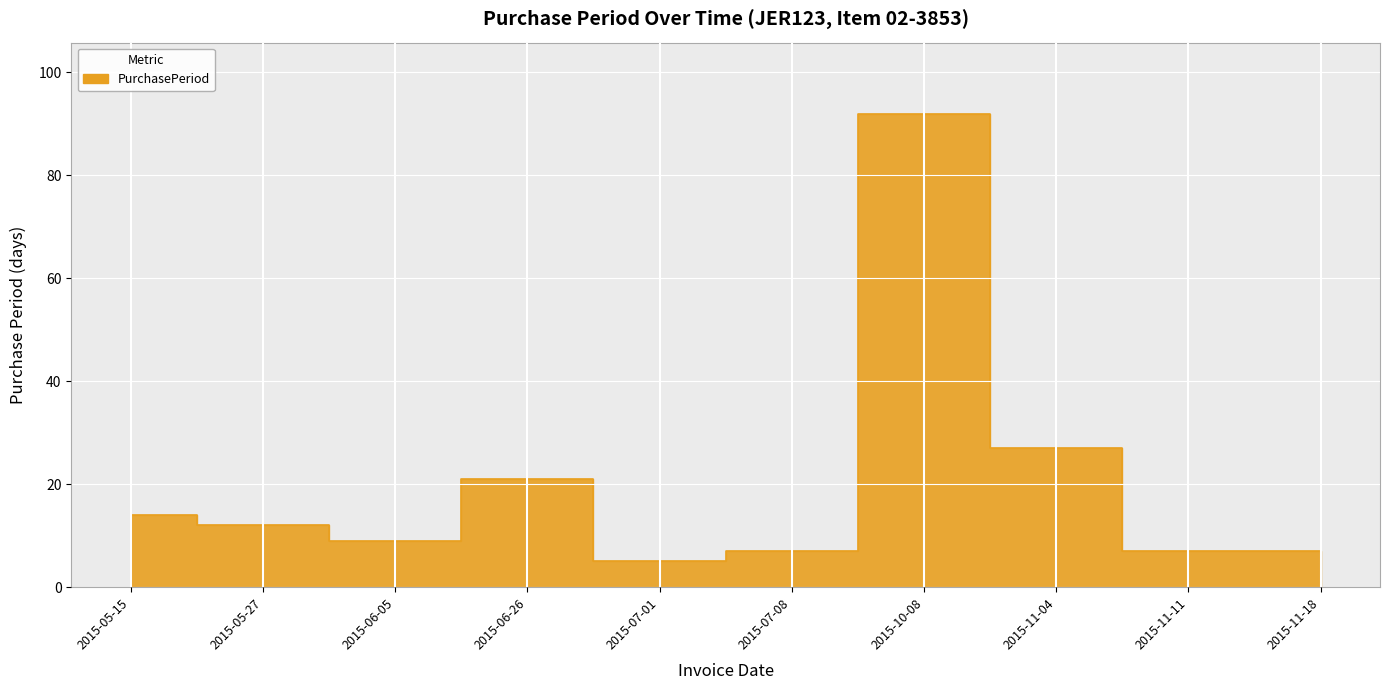

Count the number of data series in this chart.

1